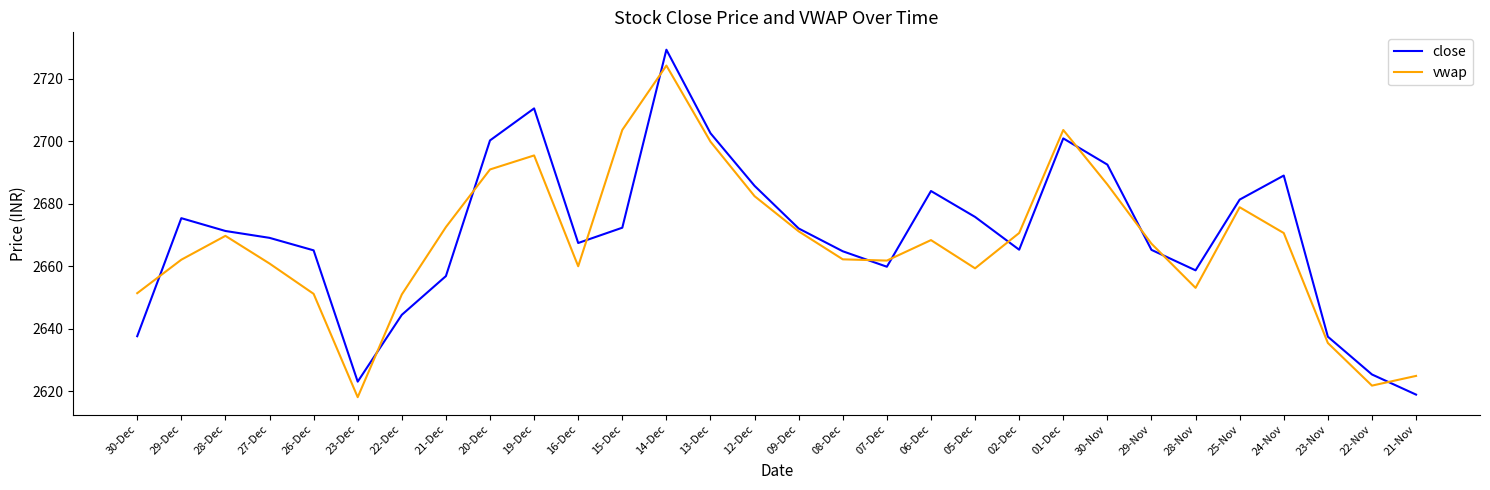

Is the value of close at 19-Dec greater than the value of vwap at 30-Dec?

Yes